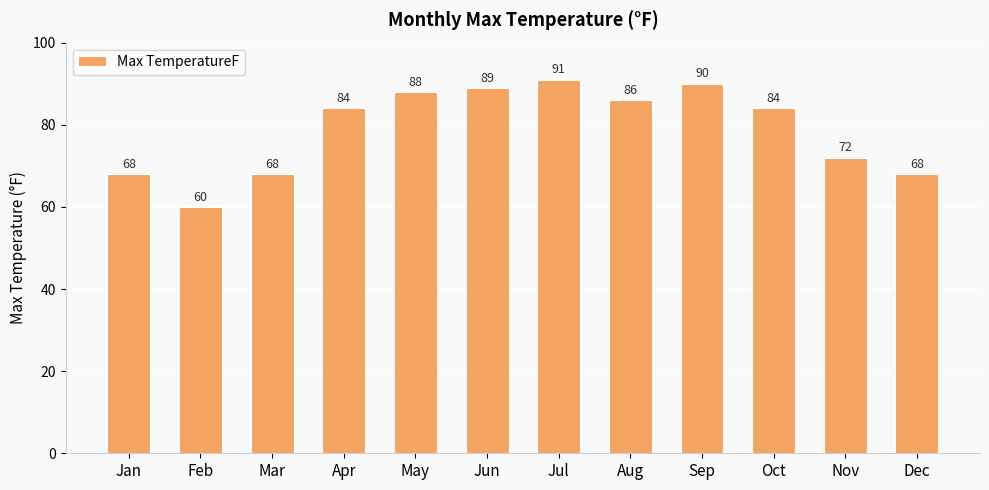

What is the minimum value shown in the chart?

60